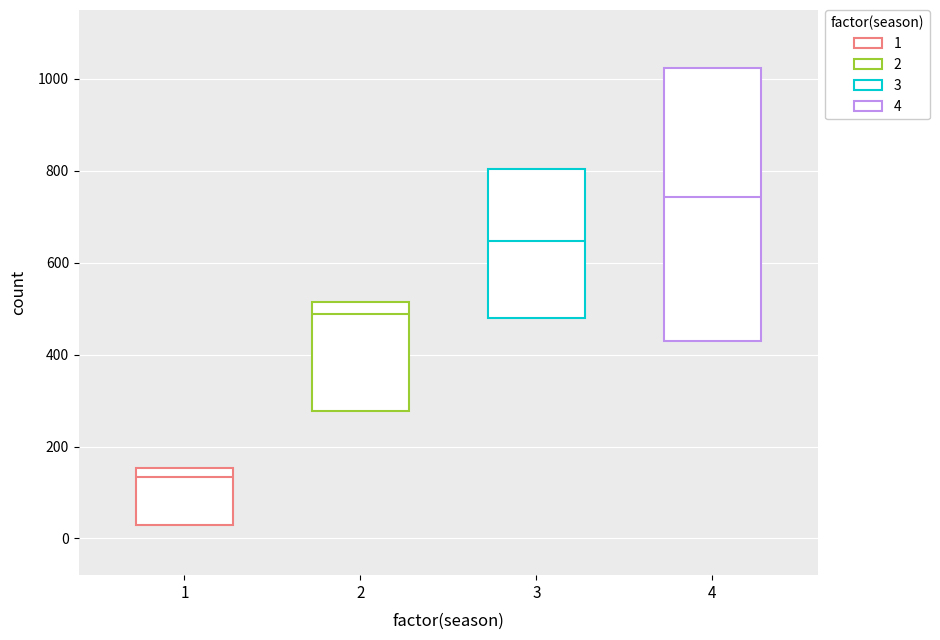

Where is the upper edge of the box at x = 2 on the y-axis? The values are not printed on the chart, so give them approximately, as read against the axis.

520